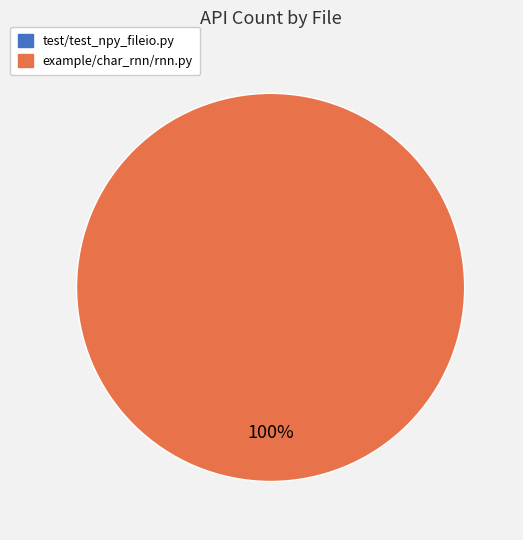

How many slices are in this pie chart?

2